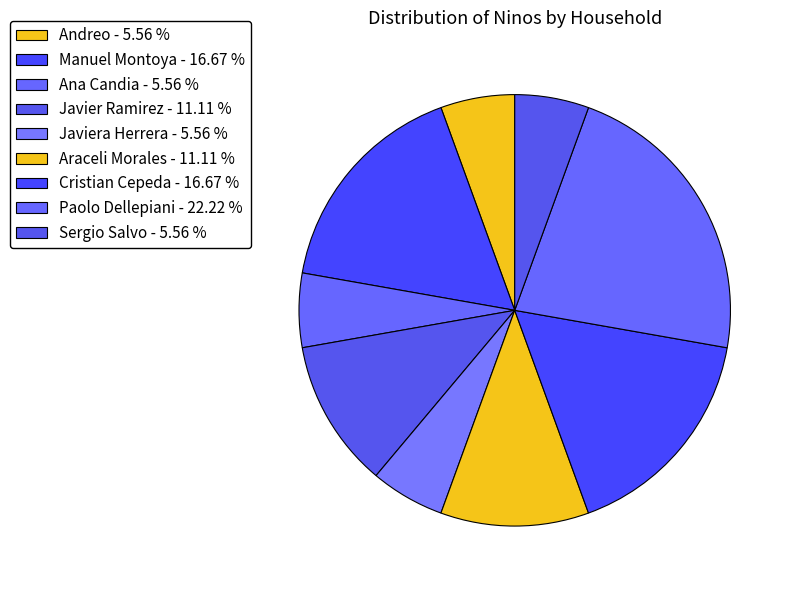

Count the number of slices in the pie.

9